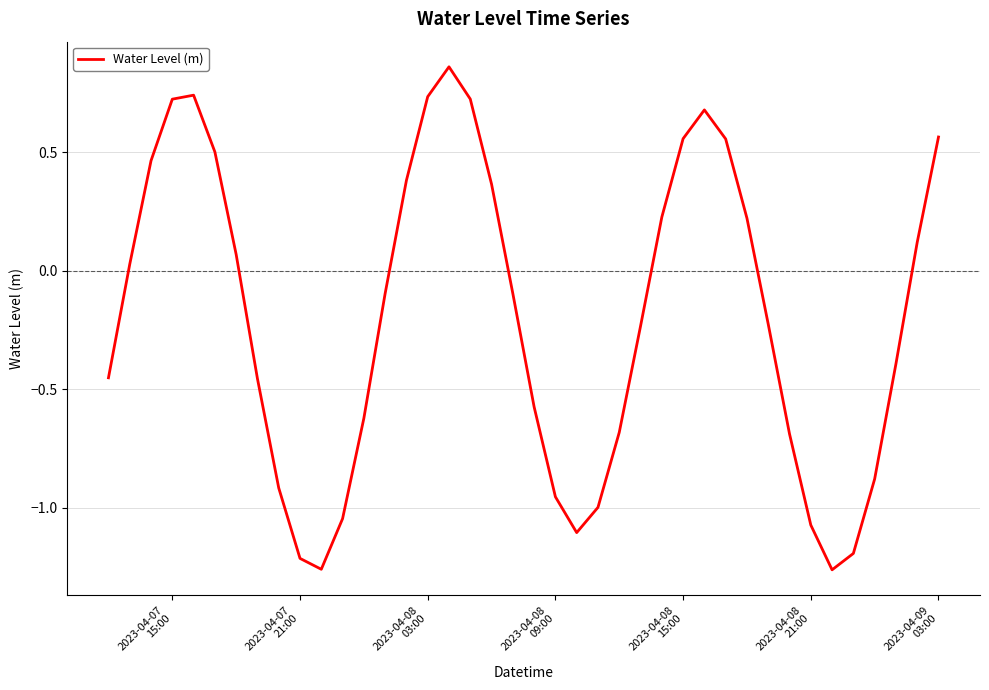

How many lines are shown in the chart?

1